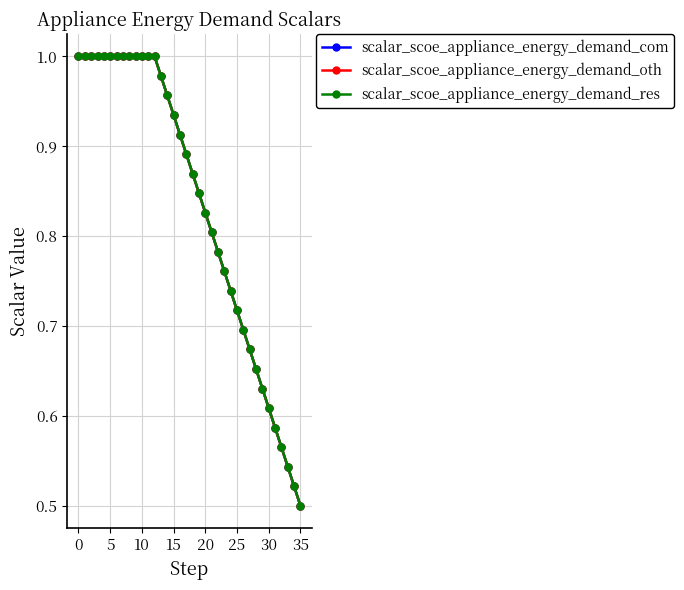

Count the number of categories in the chart.

36